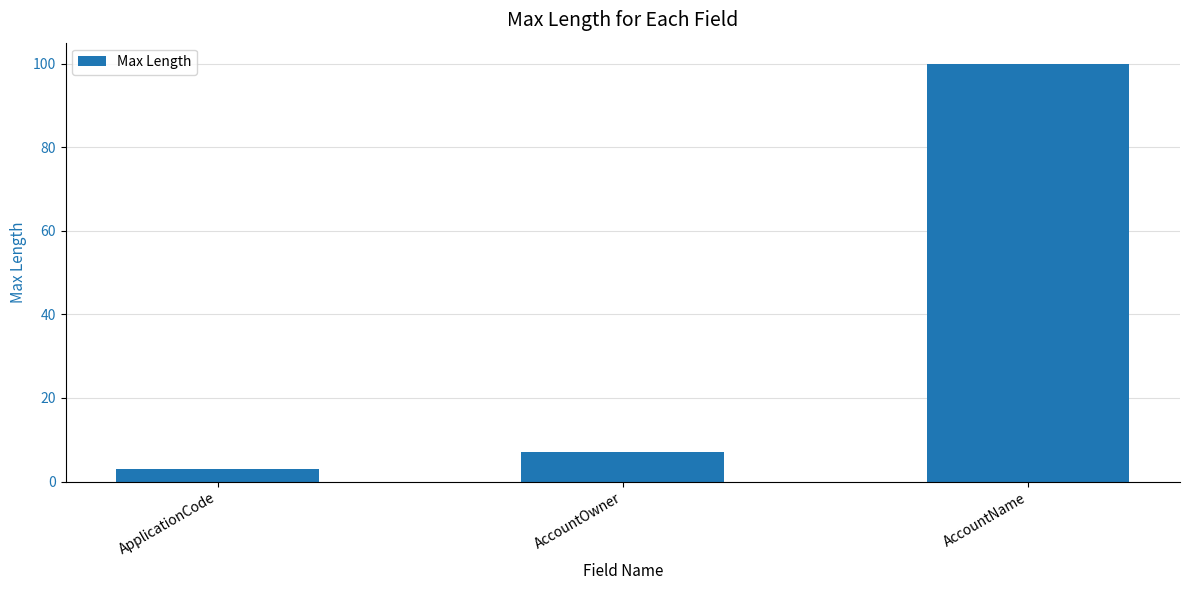

What is the change in value from AccountOwner to AccountName?

+93